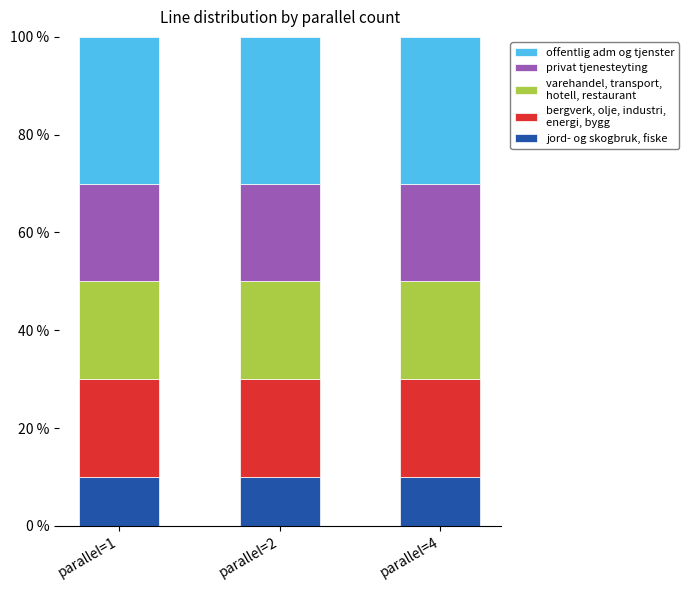

Are the bars horizontal?

No